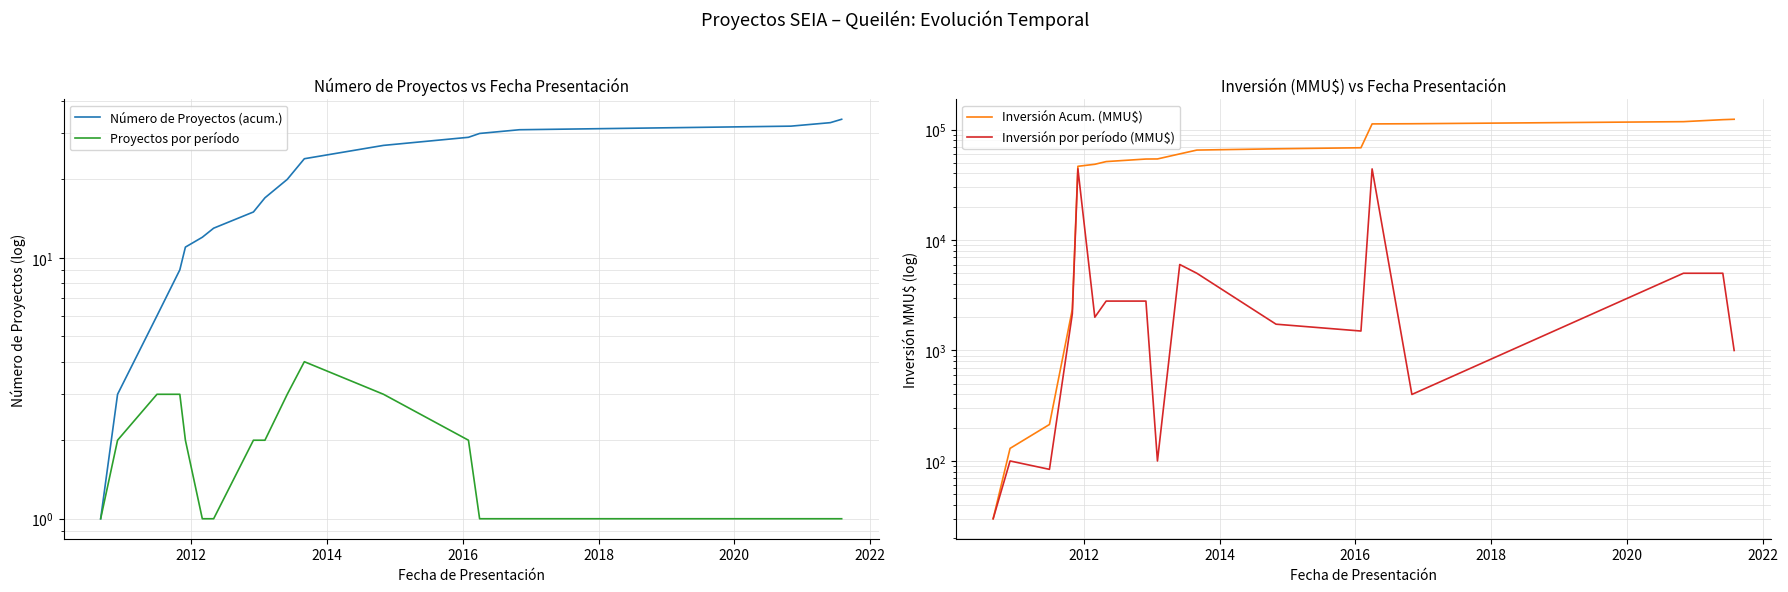

True or false: Inversión por período (MMU$) and Inversión Acum. (MMU$) intersect in this chart.

False